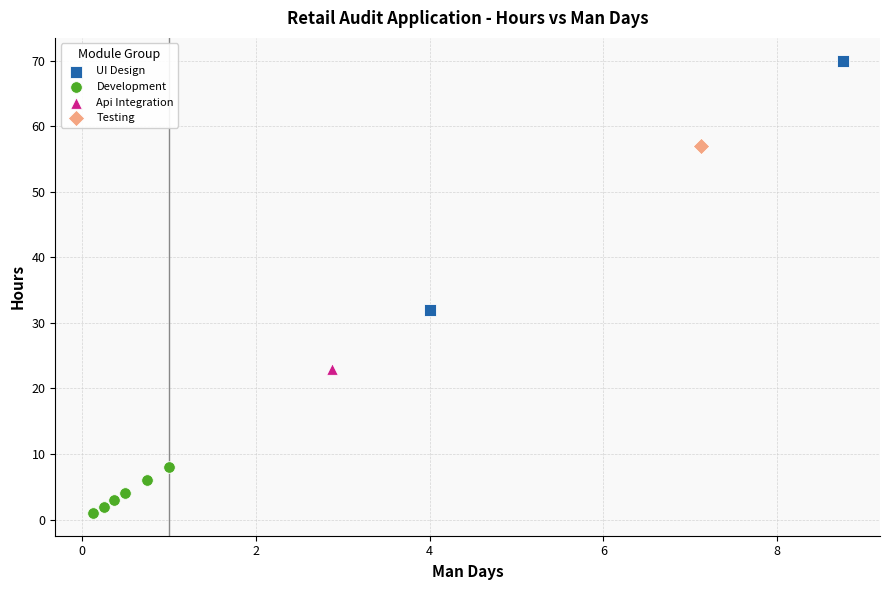

What are all the series names shown in the legend?

UI Design, Development, Api Integration, Testing